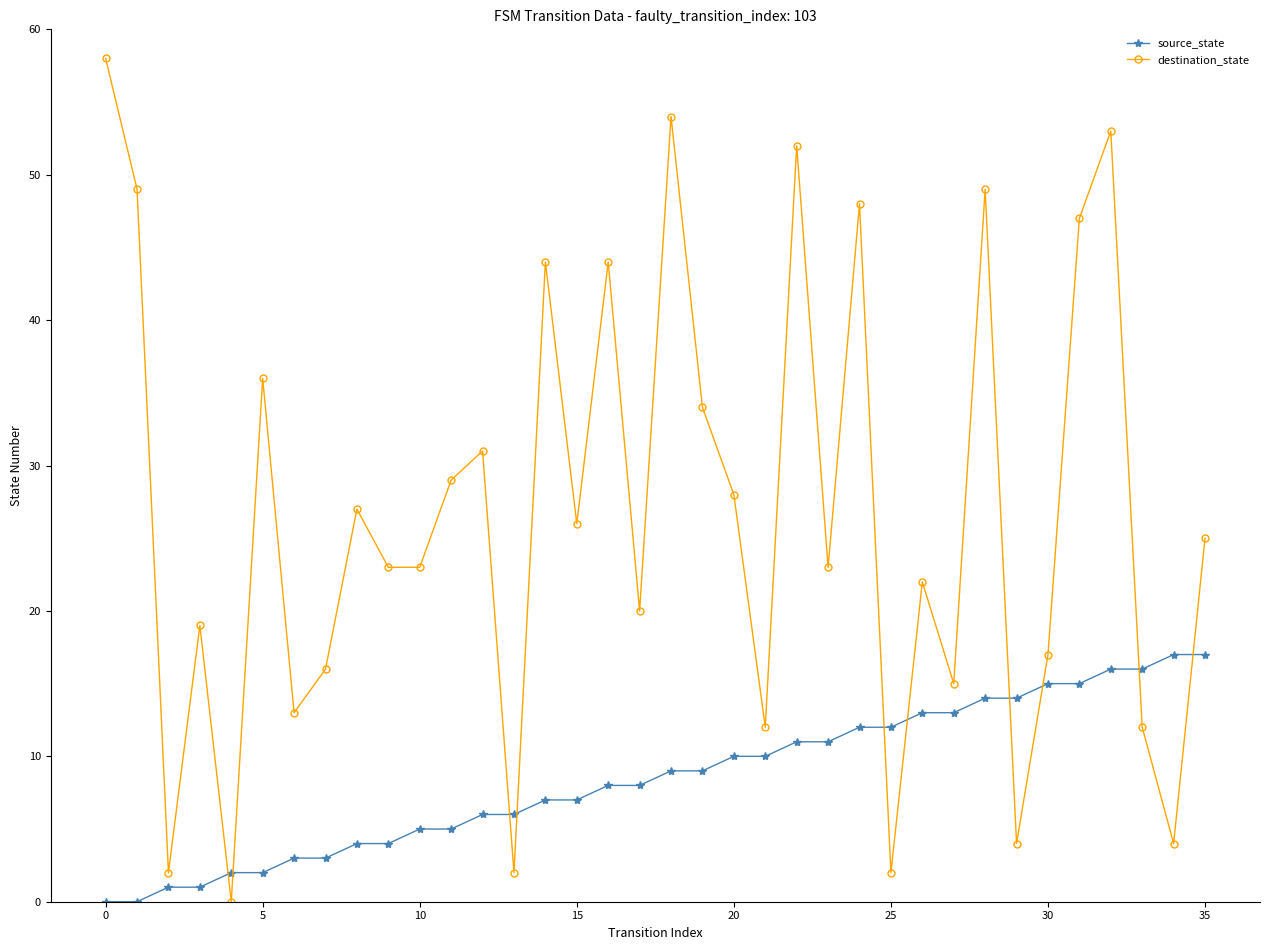

Count the number of data series in this chart.

2